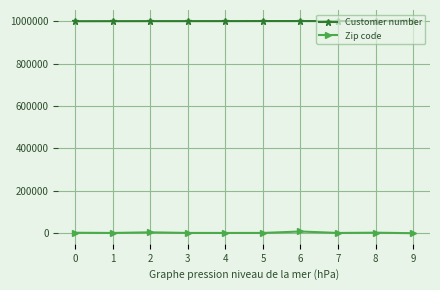

Count the number of data series in this chart.

2